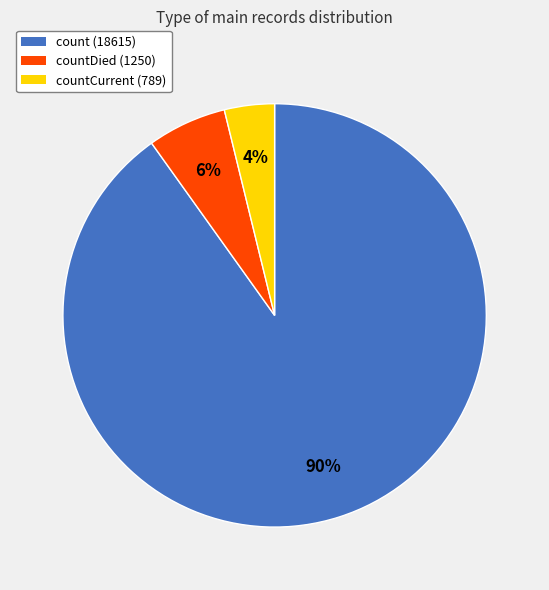

Does any single category account for the majority?

Yes